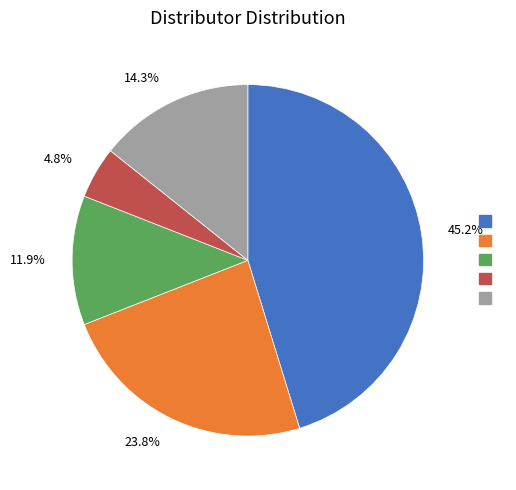

Is there a majority slice in this chart?

No